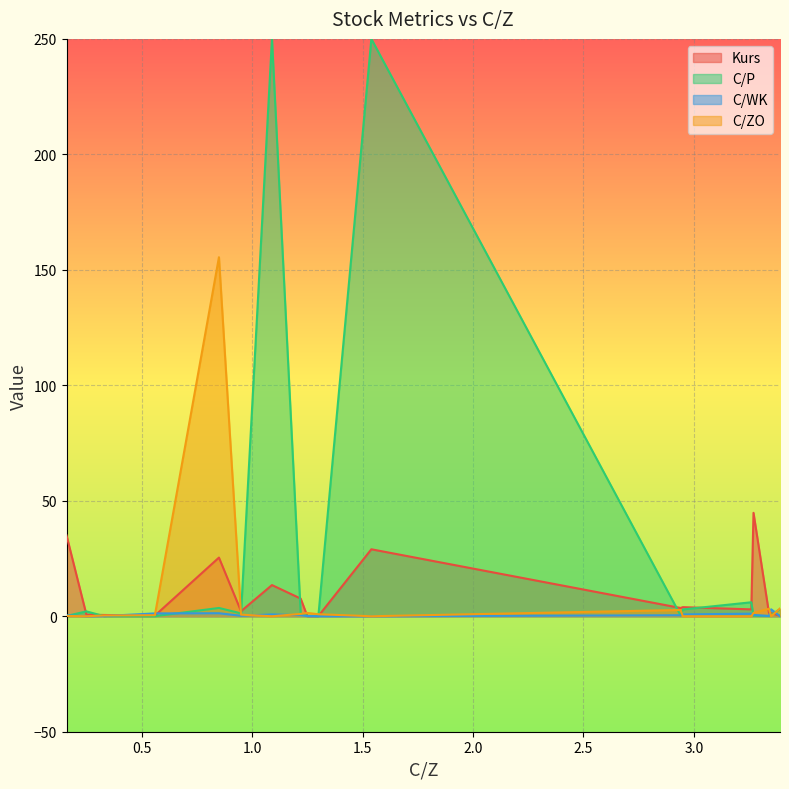

Rank the series at 1.54 from highest to lowest value.

C/P, Kurs, C/WK, C/ZO